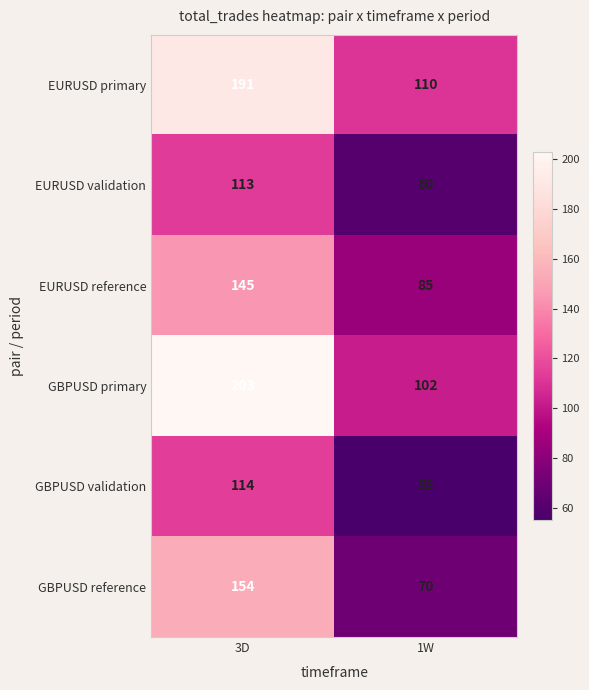

Rank the series at 3D from lowest to highest value.

EURUSD validation, GBPUSD validation, EURUSD reference, GBPUSD reference, EURUSD primary, GBPUSD primary